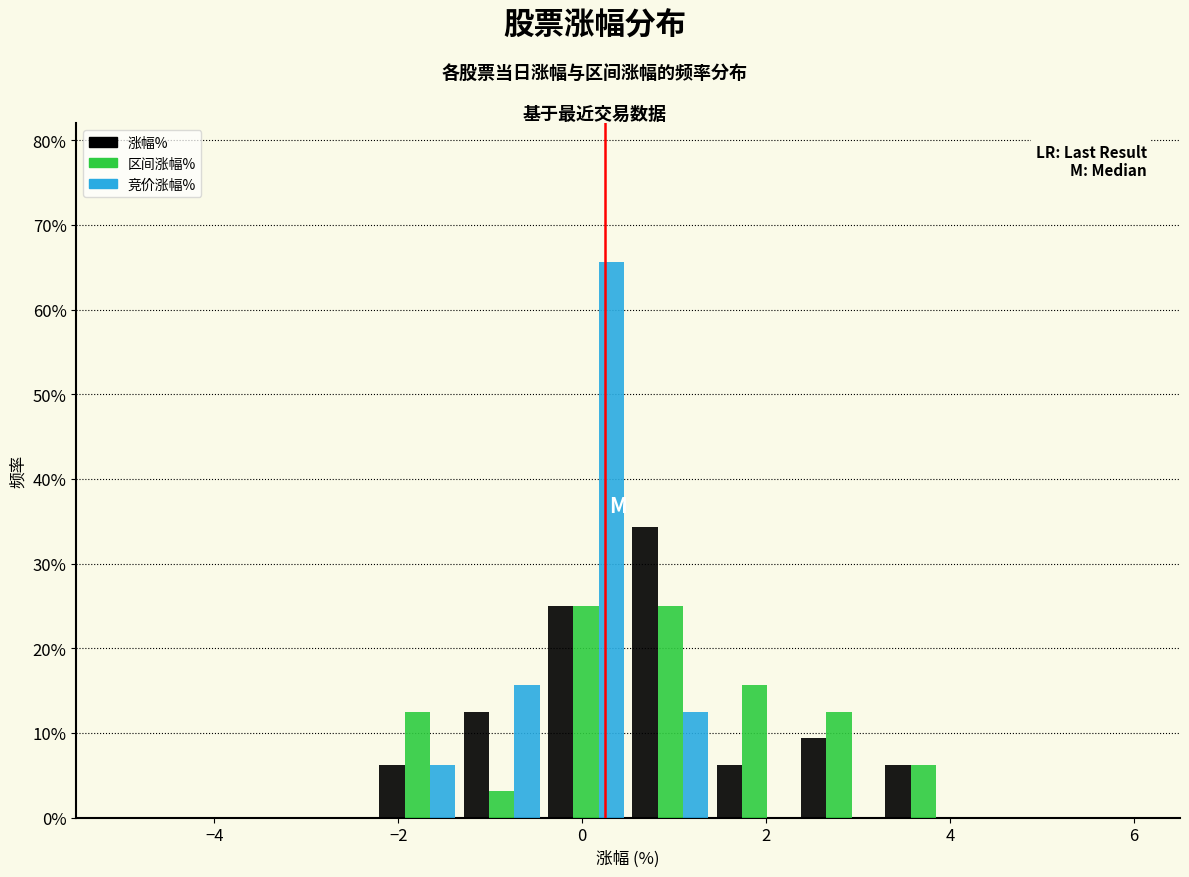

In the 竞价涨幅% series, which range on the x-axis has the tallest bar?

-0.4 to 0.6